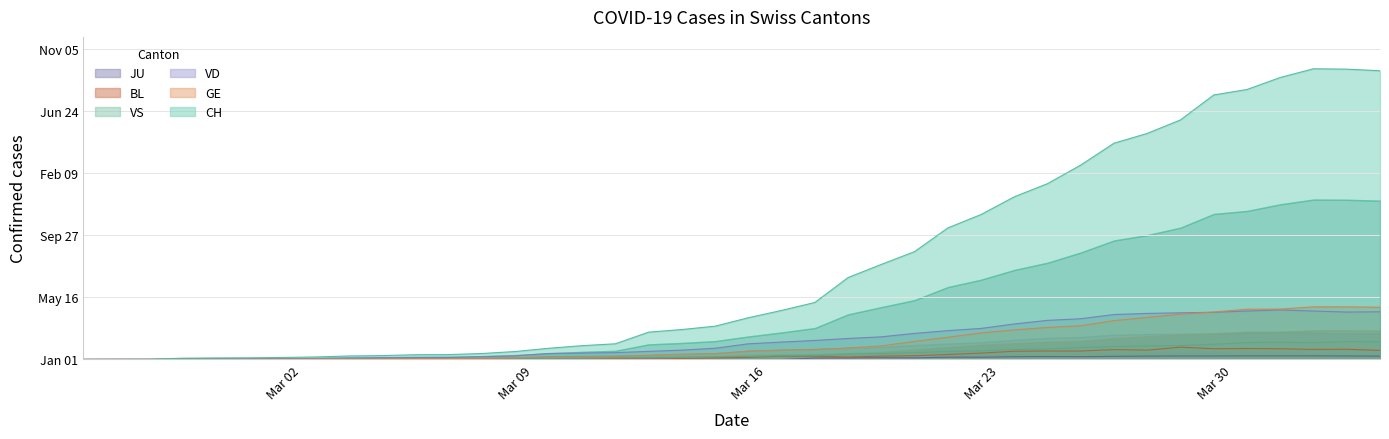

Reading left to right, list all the values displayed in this chart.

CH: 0	1	2	10	12	13	16	20	28	31	38	39	48	64	90	111	126	220	241	268	336	395	459	660	766	869	1060	1168	1311	1417	1567	1743	1822	1931	2132	2176	2273	2343	2340	2327
GE: 0	1	1	2	3	3	3	4	4	5	7	7	9	13	18	20	23	33	43	46	66	75	78	92	109	145	179	214	238	258	272	313	339	365	382	405	406	424	424	421
VD: 0	0	0	4	4	4	6	8	11	14	15	16	22	29	48	51	55	65	75	90	126	140	153	169	182	210	232	250	286	315	328	362	371	376	380	390	399	390	382	384
VS: 0	0	0	3	3	4	4	5	6	3	3	0	3	7	8	11	12	17	17	22	24	29	33	42	47	55	64	70	80	84	96	104	110	112	122	136	139	135	144	142
BL: 0	0	0	0	1	1	1	1	1	1	4	4	4	4	5	3	9	12	8	12	17	26	27	19	27	30	40	51	66	68	68	79	75	99	86	88	86	81	82	73
JU: 0	0	0	0	0	0	0	0	0	0	0	0	0	0	0	0	0	0	0	0	0	0	11	12	14	13	18	18	22	23	22	25	27	28	28	29	29	29	28	27